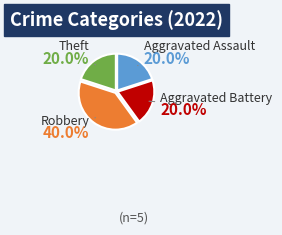

True or false: Aggravated Assault accounts for 20% of the total.

True